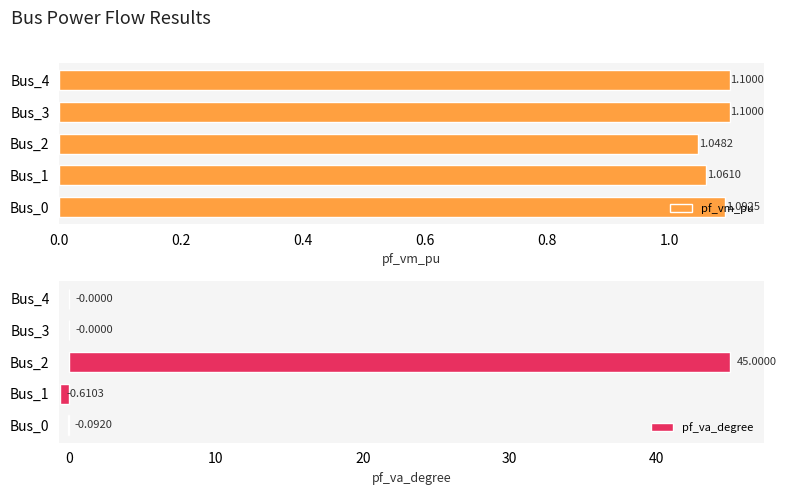

What is the sum of all pf_va_degree values?

44.3